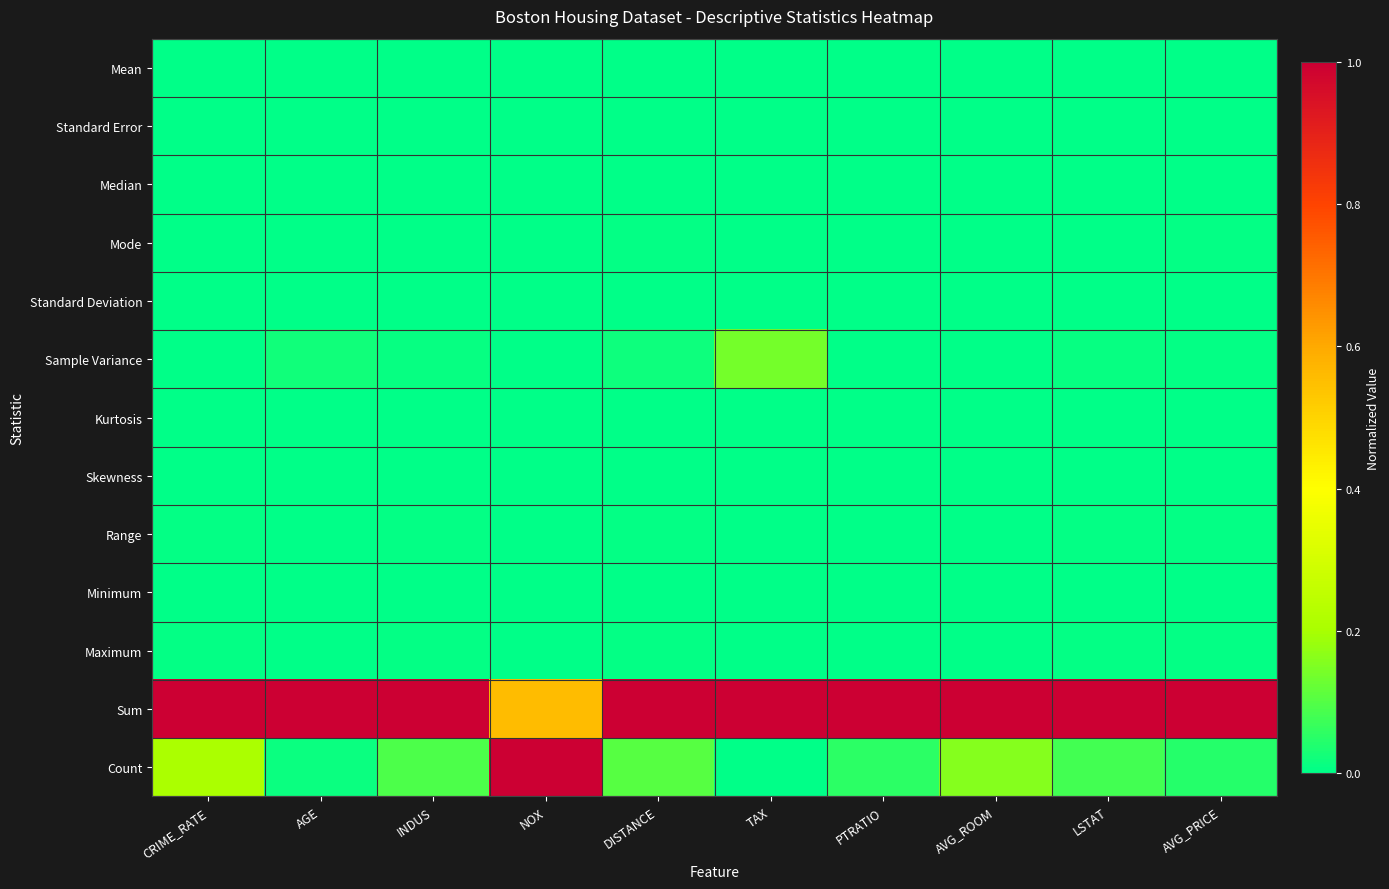

Reading left to right, list all the values displayed in this chart.

Mean: CRIME_RATE=0.0	AGE=0.0	INDUS=0.0	NOX=0.0	DISTANCE=0.0	TAX=0.0	PTRATIO=0.0	AVG_ROOM=0.0	LSTAT=0.0	AVG_PRICE=0.0
Standard Error: CRIME_RATE=0.0	AGE=0.0	INDUS=0.0	NOX=0.0	DISTANCE=0.0	TAX=0.0	PTRATIO=0.0	AVG_ROOM=0.0	LSTAT=0.0	AVG_PRICE=0.0
Median: CRIME_RATE=0.0	AGE=0.0	INDUS=0.0	NOX=0.0	DISTANCE=0.0	TAX=0.0	PTRATIO=0.0	AVG_ROOM=0.0	LSTAT=0.0	AVG_PRICE=0.0
Mode: CRIME_RATE=0.0	AGE=0.0	INDUS=0.0	NOX=0.0	DISTANCE=0.0	TAX=0.0	PTRATIO=0.0	AVG_ROOM=0.0	LSTAT=0.0	AVG_PRICE=0.0
Standard Deviation: CRIME_RATE=0.0	AGE=0.0	INDUS=0.0	NOX=0.0	DISTANCE=0.0	TAX=0.0	PTRATIO=0.0	AVG_ROOM=0.0	LSTAT=0.0	AVG_PRICE=0.0
Sample Variance: CRIME_RATE=0.0	AGE=0.0	INDUS=0.0	NOX=0.0	DISTANCE=0.0	TAX=0.1	PTRATIO=0.0	AVG_ROOM=0.0	LSTAT=0.0	AVG_PRICE=0.0
Kurtosis: CRIME_RATE=0.0	AGE=0.0	INDUS=0.0	NOX=0.0	DISTANCE=0.0	TAX=0.0	PTRATIO=0.0	AVG_ROOM=0.0	LSTAT=0.0	AVG_PRICE=0.0
Skewness: CRIME_RATE=0.0	AGE=0.0	INDUS=0.0	NOX=0.0	DISTANCE=0.0	TAX=0.0	PTRATIO=0.0	AVG_ROOM=0.0	LSTAT=0.0	AVG_PRICE=0.0
Range: CRIME_RATE=0.0	AGE=0.0	INDUS=0.0	NOX=0.0	DISTANCE=0.0	TAX=0.0	PTRATIO=0.0	AVG_ROOM=0.0	LSTAT=0.0	AVG_PRICE=0.0
Minimum: CRIME_RATE=0.0	AGE=0.0	INDUS=0.0	NOX=0.0	DISTANCE=0.0	TAX=0.0	PTRATIO=0.0	AVG_ROOM=0.0	LSTAT=0.0	AVG_PRICE=0.0
Maximum: CRIME_RATE=0.0	AGE=0.0	INDUS=0.0	NOX=0.0	DISTANCE=0.0	TAX=0.0	PTRATIO=0.0	AVG_ROOM=0.0	LSTAT=0.0	AVG_PRICE=0.0
Sum: CRIME_RATE=1.0	AGE=1.0	INDUS=1.0	NOX=0.6	DISTANCE=1.0	TAX=1.0	PTRATIO=1.0	AVG_ROOM=1.0	LSTAT=1.0	AVG_PRICE=1.0
Count: CRIME_RATE=0.2	AGE=0.0	INDUS=0.1	NOX=1.0	DISTANCE=0.1	TAX=0.0	PTRATIO=0.1	AVG_ROOM=0.2	LSTAT=0.1	AVG_PRICE=0.0